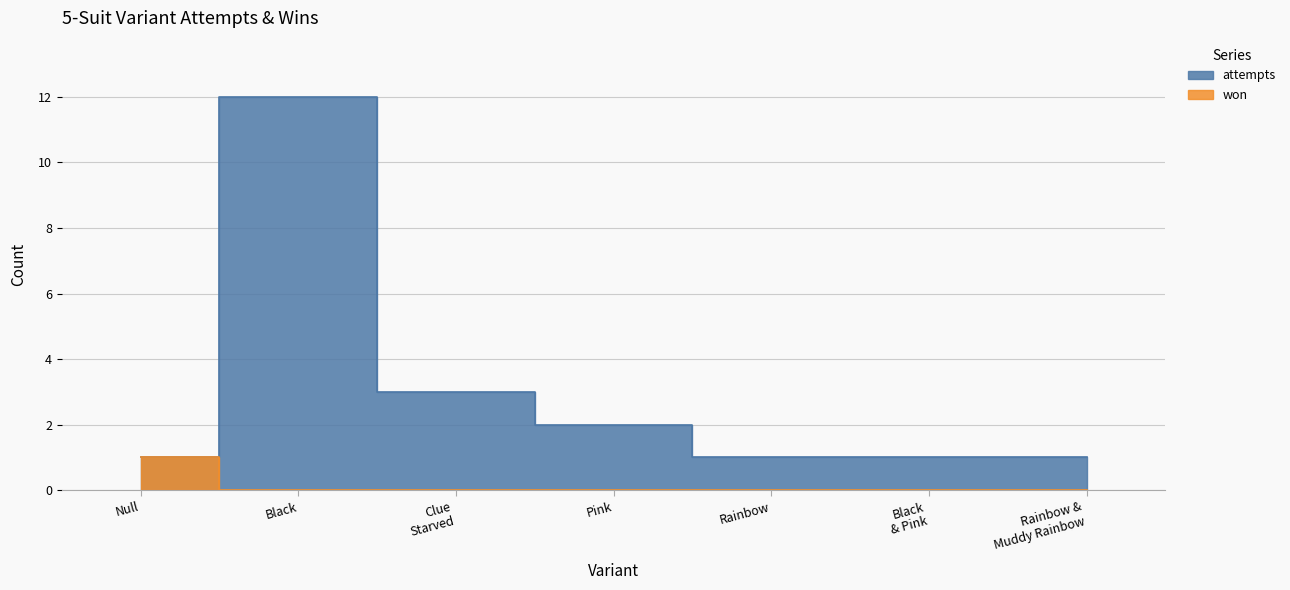

What position from the left is Black?

2